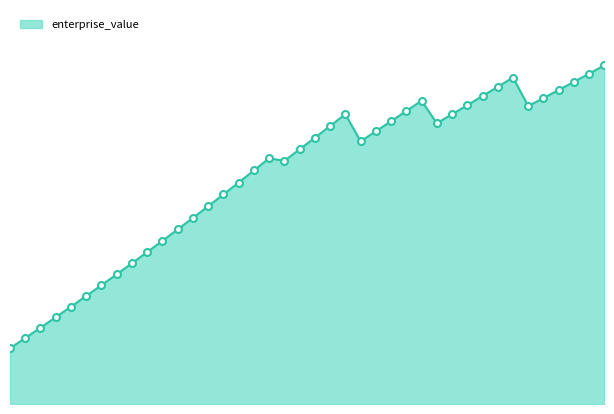

Rank the categories by value from highest to lowest.

0.39, 0.38, 0.33, 0.37, 0.32, 0.36, 0.31, 0.35, 0.27, 0.3, 0.34, 0.26, 0.22, 0.29, 0.25, 0.28, 0.21, 0.24, 0.2, 0.23, 0.19, 0.17, 0.18, 0.16, 0.15, 0.14, 0.13, 0.12, 0.11, 0.1, 0.09, 0.08, 0.07, 0.06, 0.05, 0.04, 0.03, 0.02, 0.01, 0.0